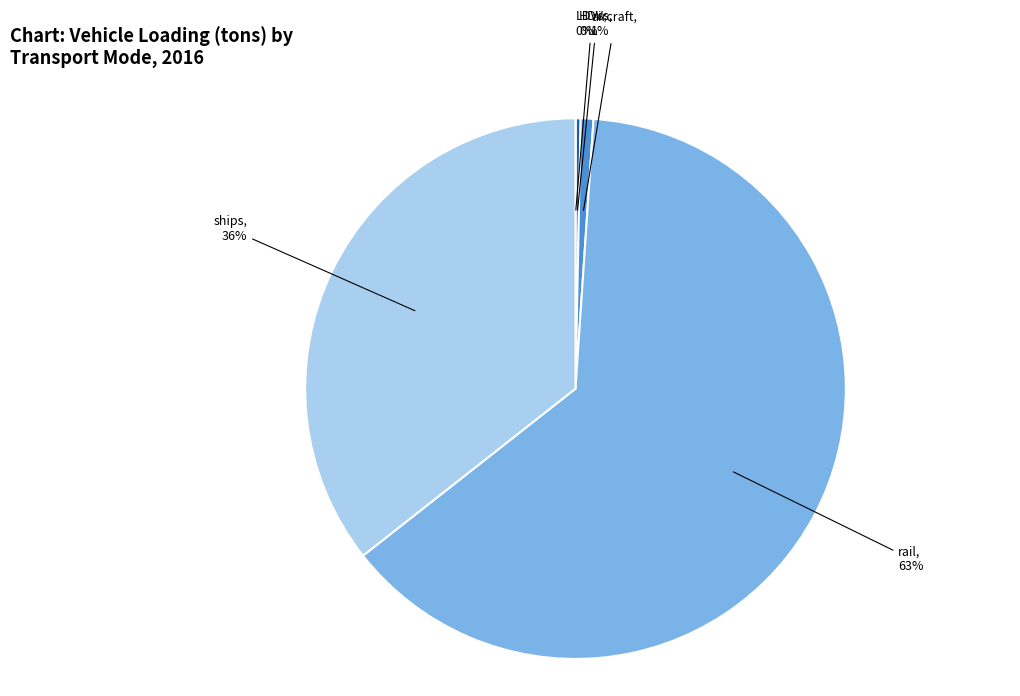

To the nearest percent, what portion does aircraft represent?

1%